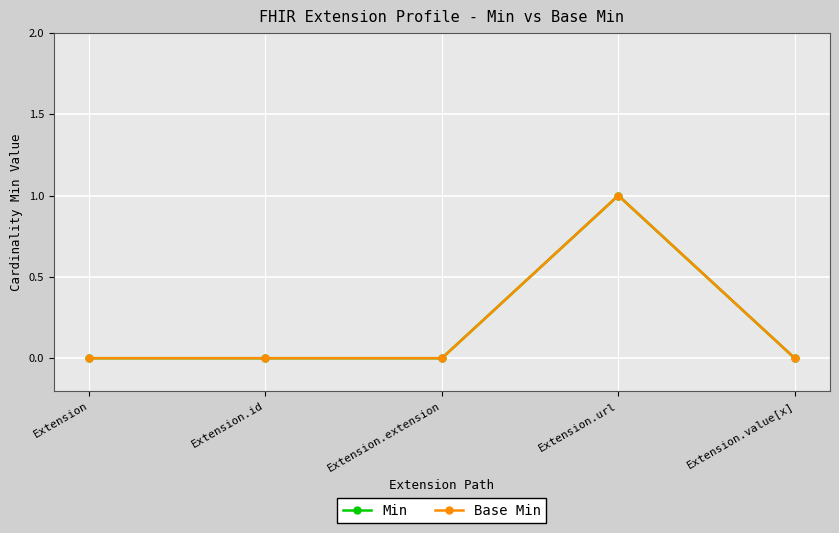

Reading left to right, extract all data points from this chart.

Min: 0	0	0	1	0
Base Min: 0	0	0	1	0